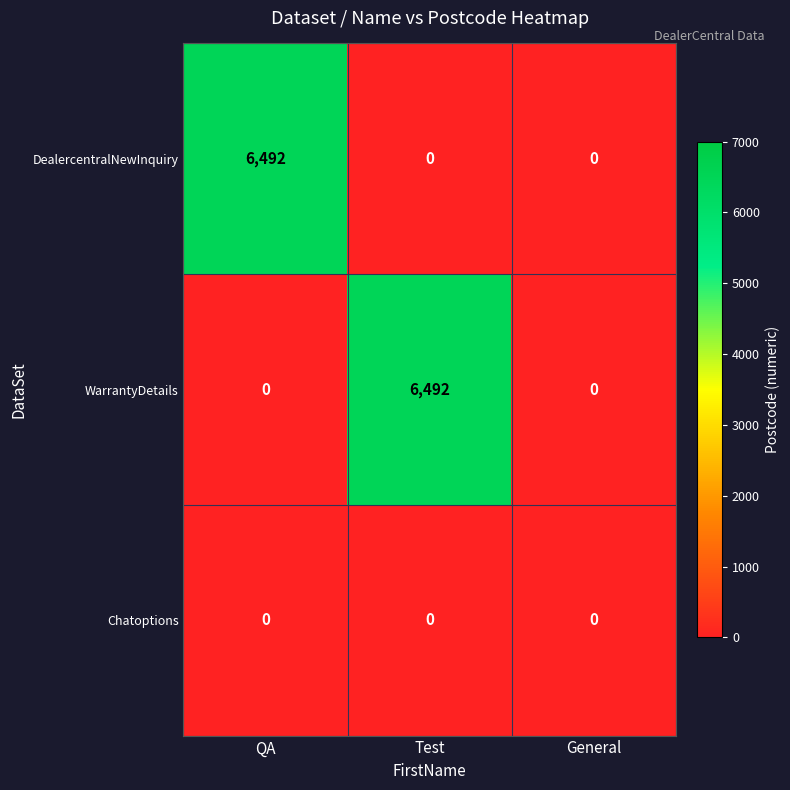

Reading right to left, transcribe all the data shown in this chart.

DealercentralNewInquiry: 0	0	6492
WarrantyDetails: 0	6492	0
Chatoptions: 0	0	0